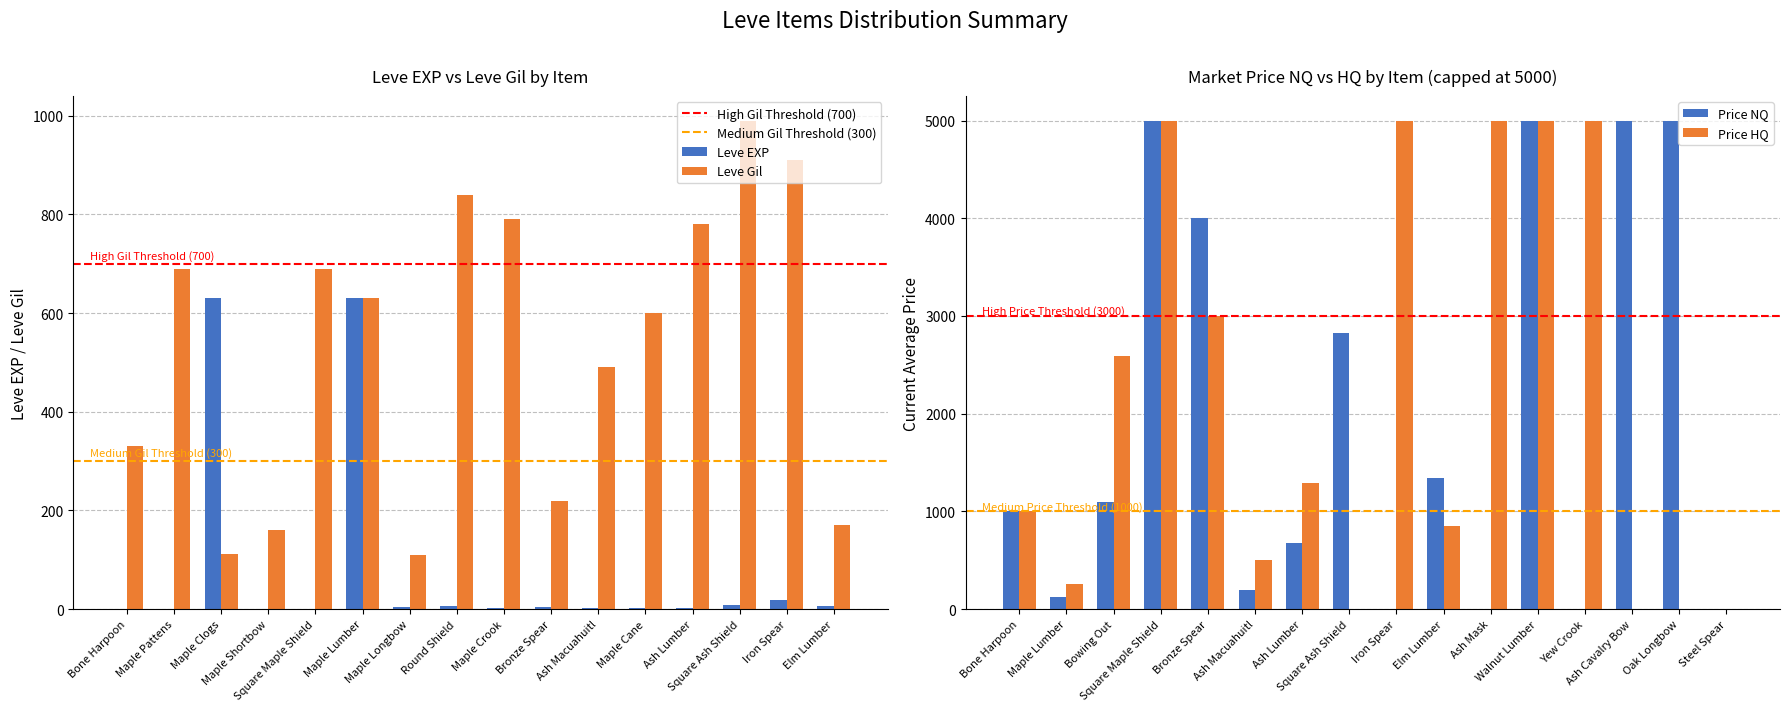

Is the value of Leve Gil at Ash Lumber greater than the value of Leve EXP at Ash Lumber?

Yes